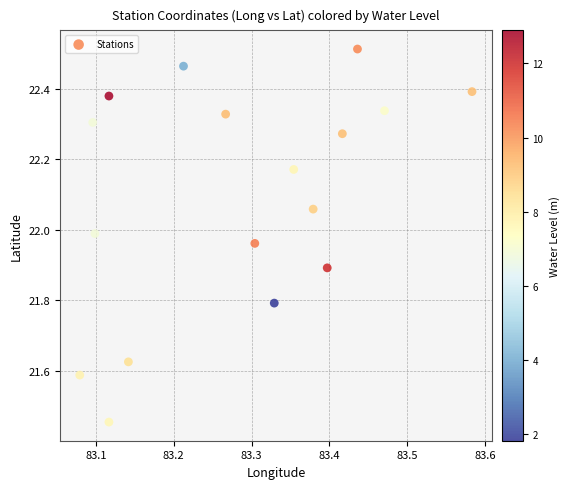

What is the range of X values (max minus min)?

0.5